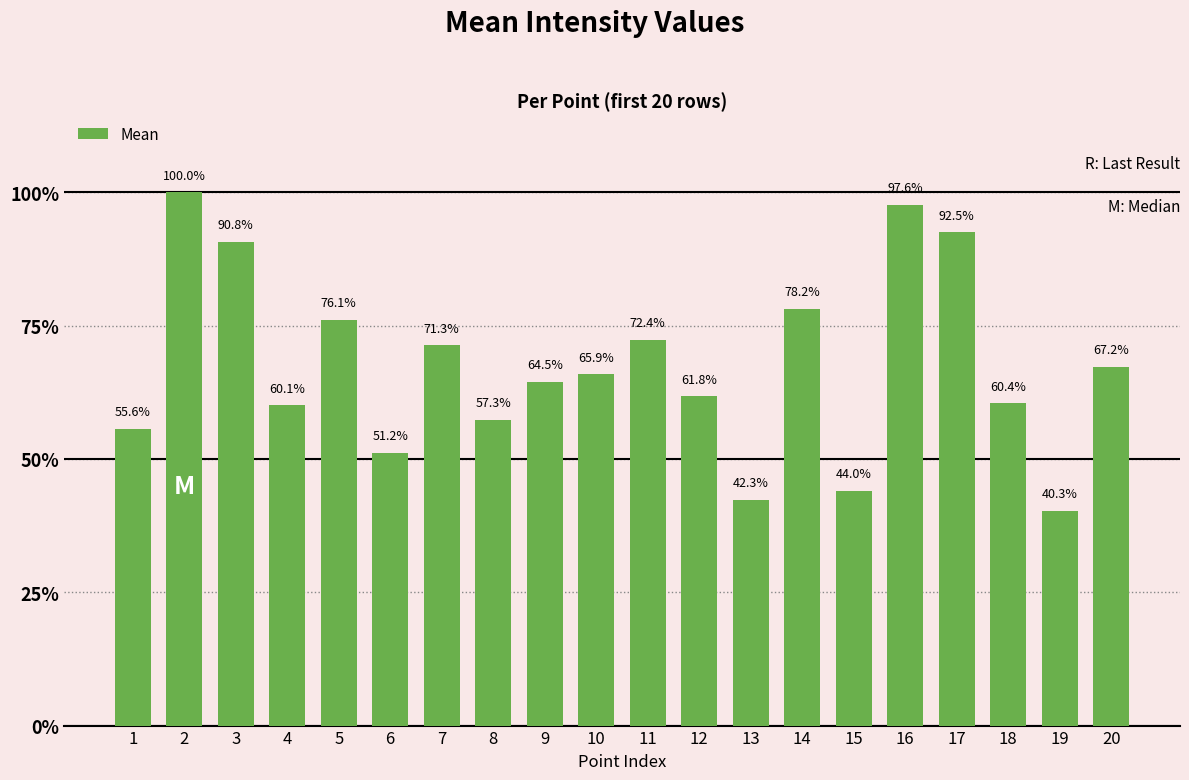

How many bars are there in total?

20